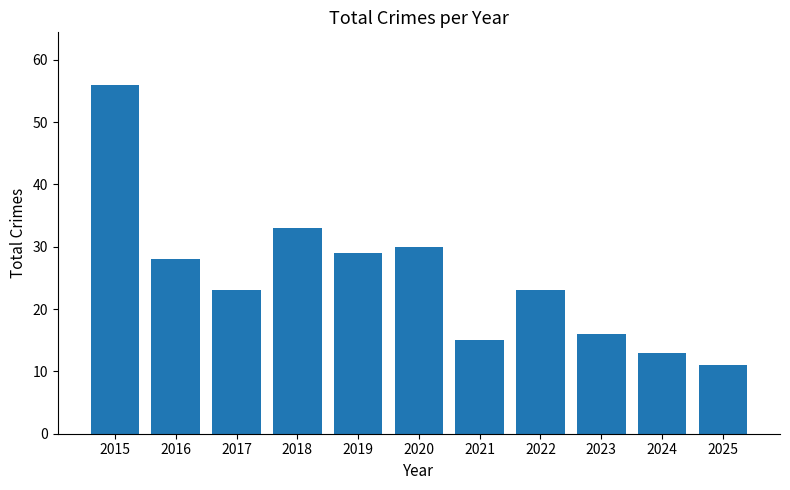

What is the difference between the maximum and minimum values?

45